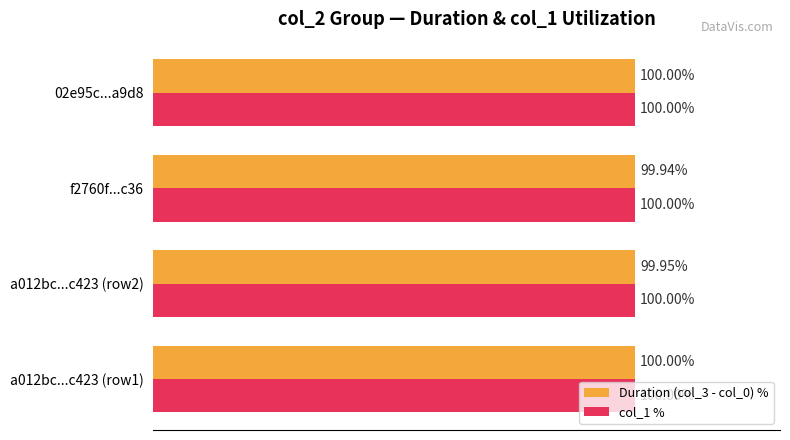

Which series has the largest total across all categories?

col_1 %